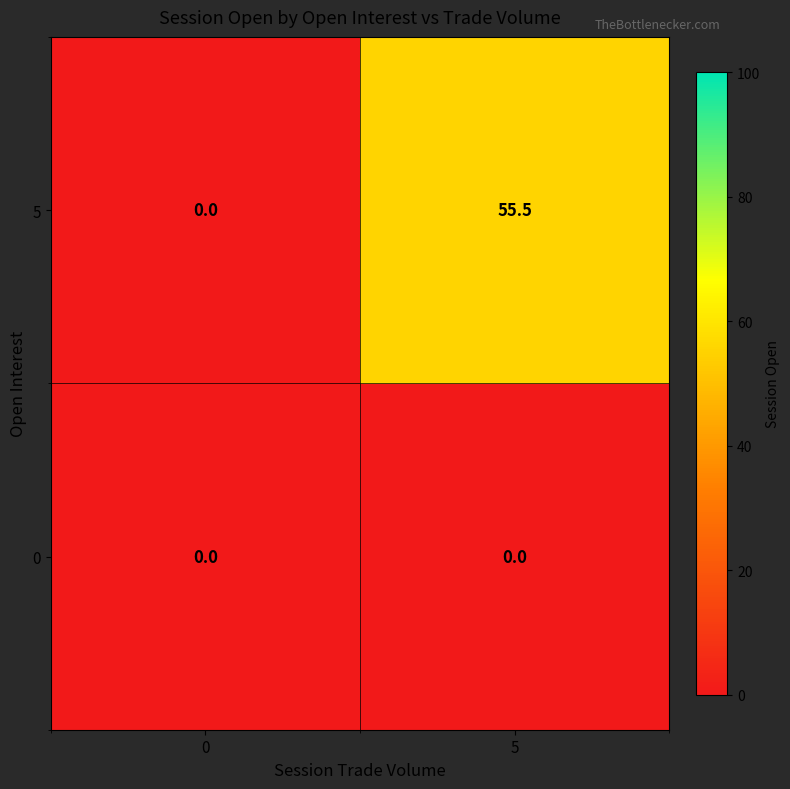

Reading left to right, extract all data points from this chart.

5: 0.0	55.5
0: 0.0	0.0